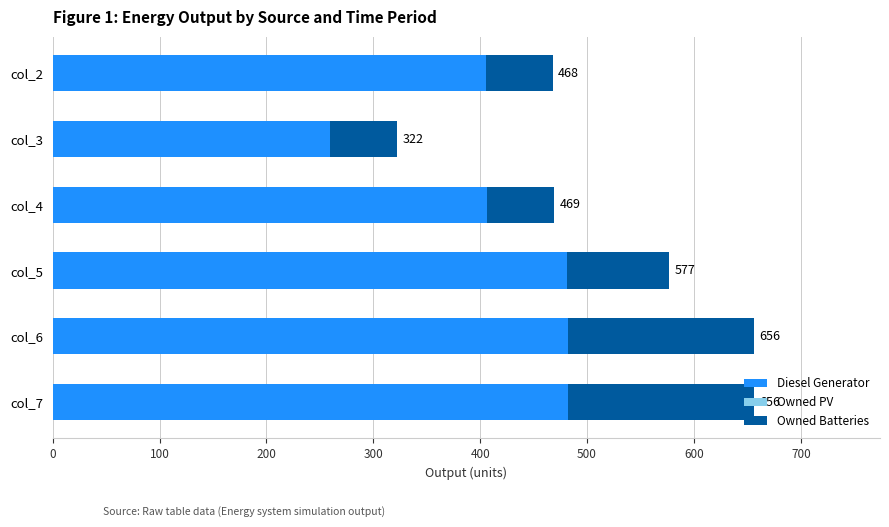

What is the value of the Owned PV bar at the 5th from the left?

0.6